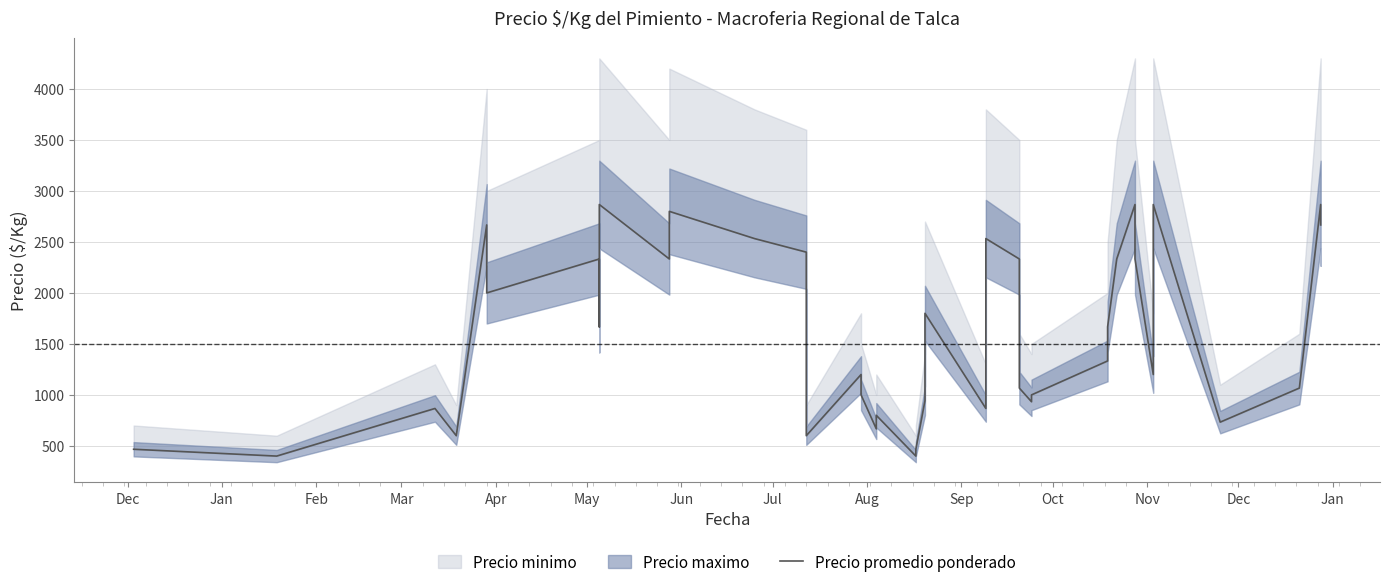

What is the average value?

1629